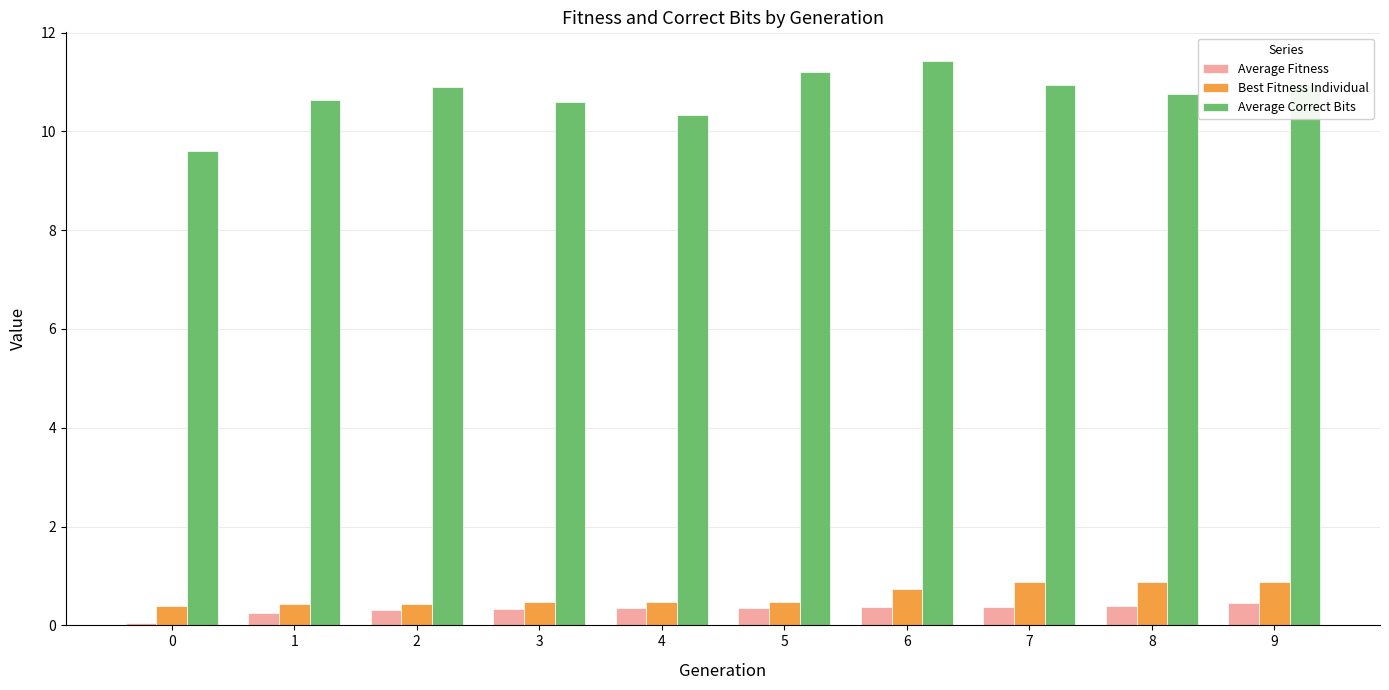

What is the average value of the Best Fitness Individual series?

0.6